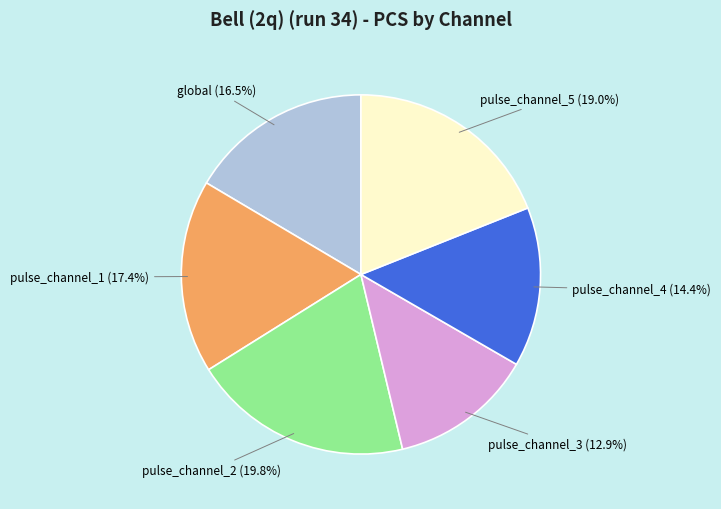

To the nearest percent, what percentage of the pie is pulse_channel_3?

13%